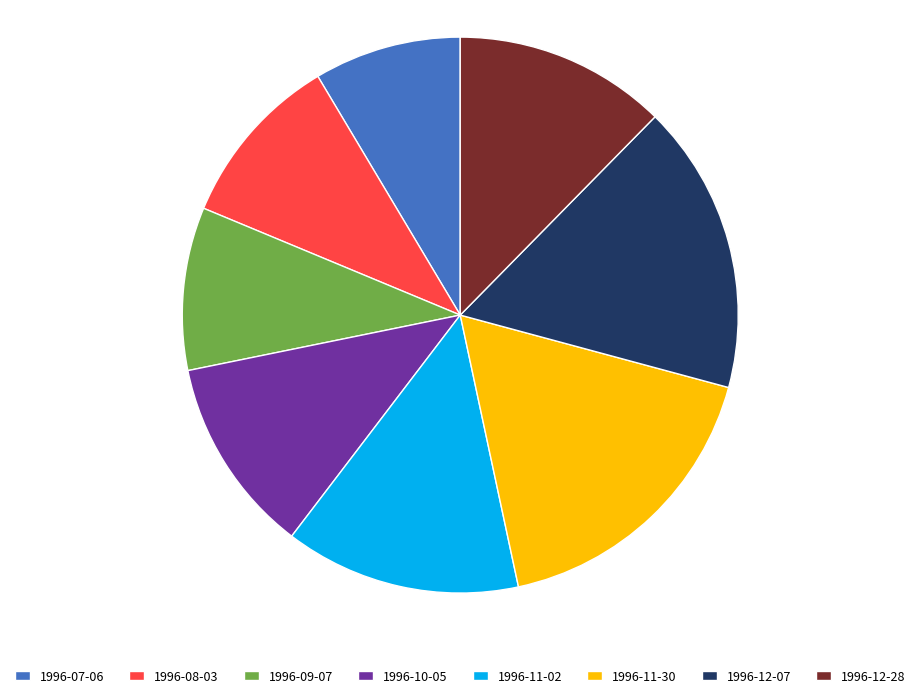

Is it true that 1996-07-06 is 3% of the pie?

False